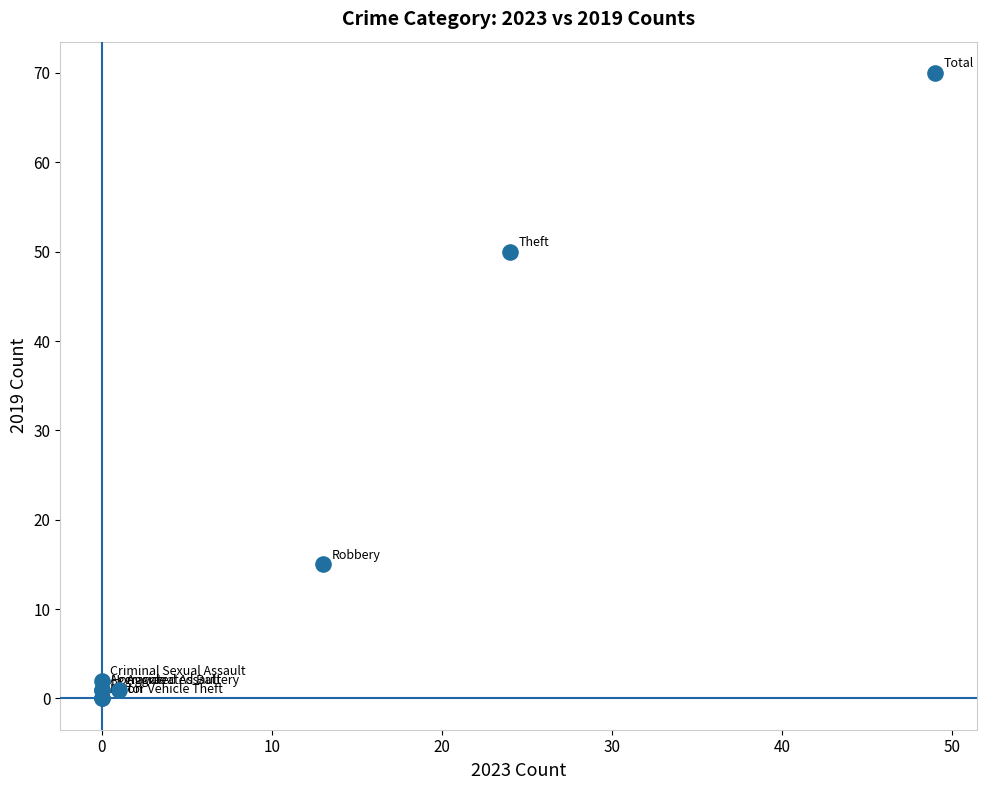

What Y value in the scatter plot is closest to 35?

50